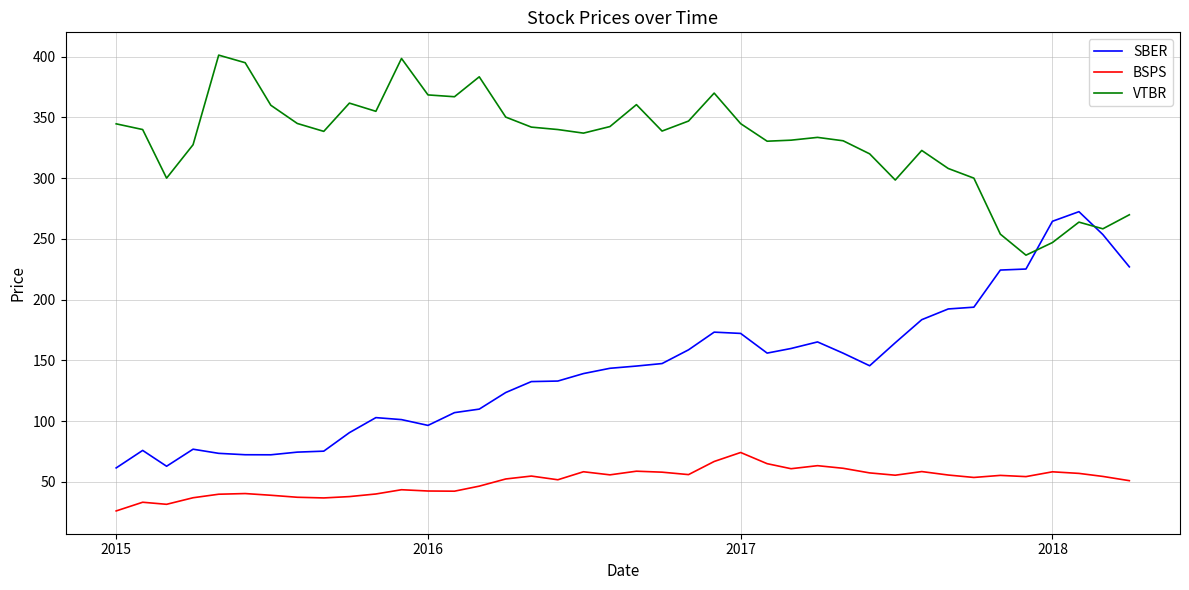

List the series in order of their peak value, lowest first.

BSPS, SBER, VTBR